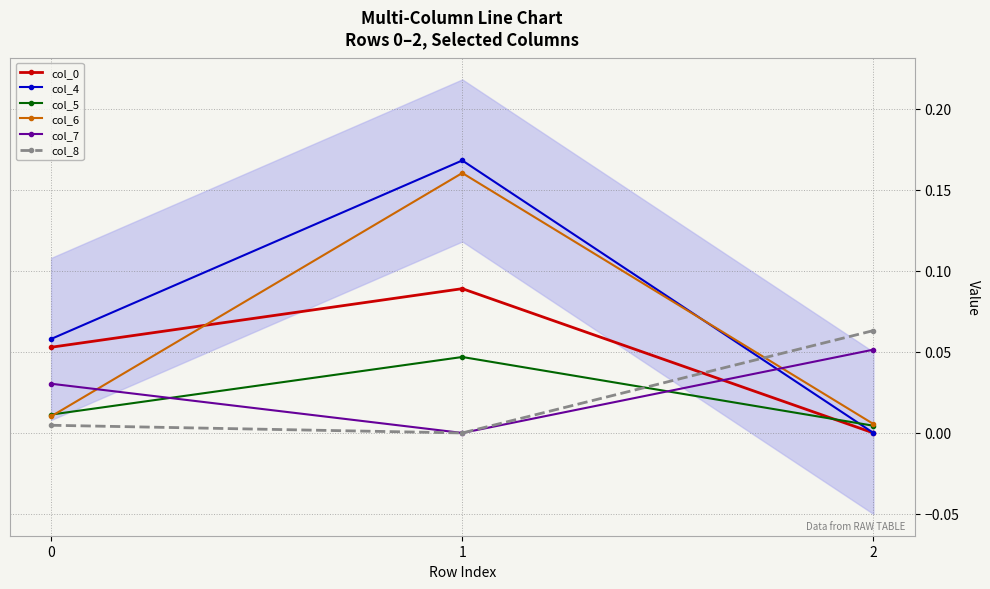

Which category has the lowest value across all series?

2